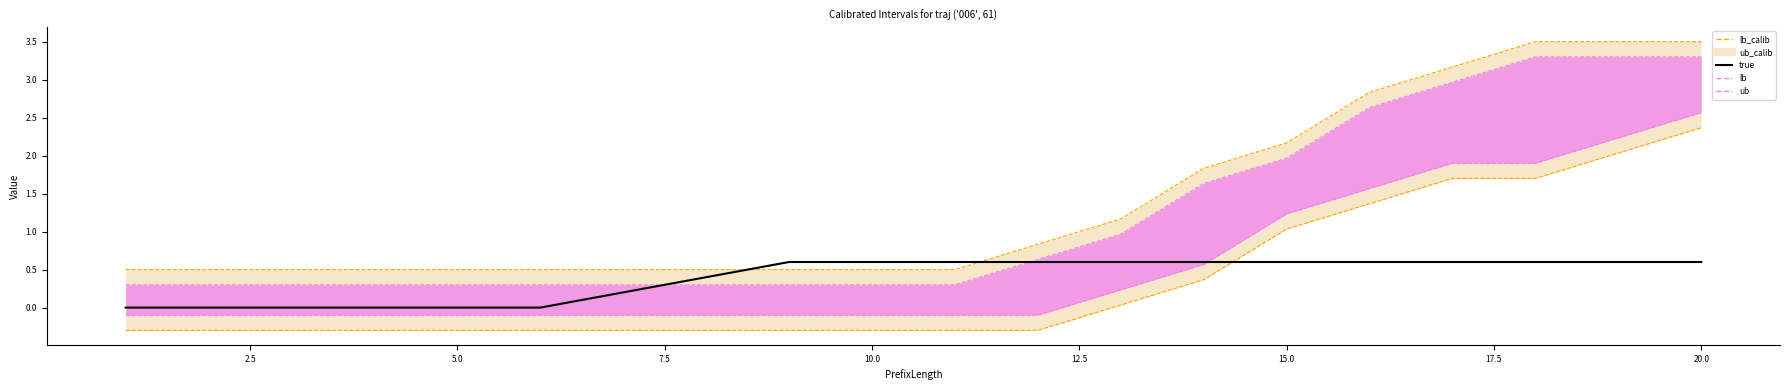

Which series has the largest total across all categories?

ub_calib